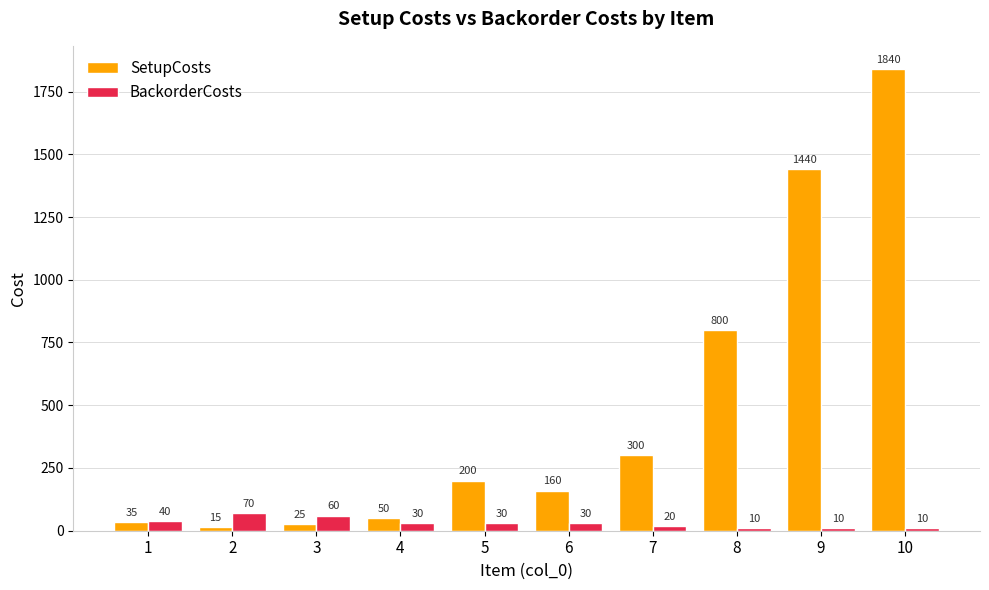

List the series in order of their overall mean, lowest first.

BackorderCosts, SetupCosts